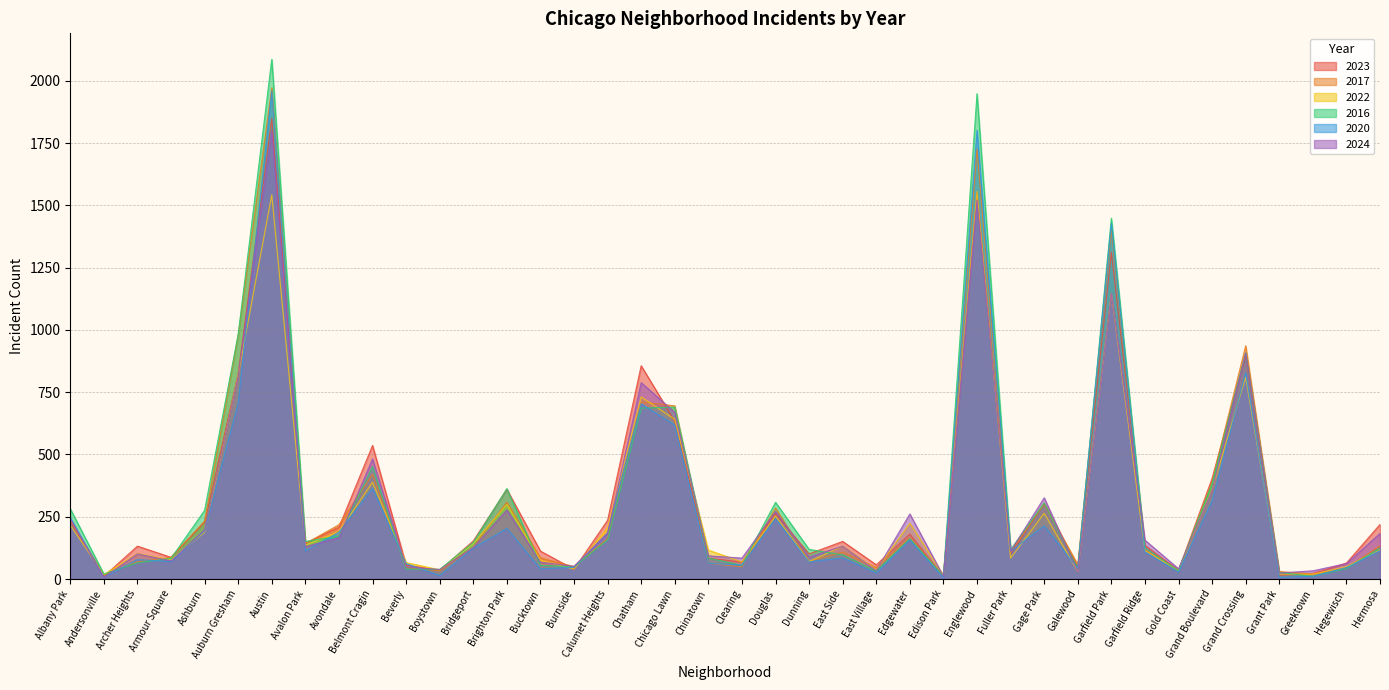

Reading right to left, transcribe all the data shown in this chart.

2023: 219	64	22	16	898	404	35	135	1312	48	304	102	1552	10	180	57	151	101	262	68	84	633	856	236	39	112	360	153	35	56	536	208	144	1848	824	228	87	132	11	232
2017: 134	43	20	30	936	392	31	119	1401	58	301	110	1726	12	166	46	108	72	285	49	63	695	711	162	50	85	309	128	33	46	420	218	142	1972	978	233	87	69	17	235
2022: 117	50	19	20	810	359	34	114	1147	30	264	84	1556	15	224	37	132	70	253	69	116	641	731	206	40	75	299	143	37	66	389	190	136	1542	819	188	77	102	18	216
2016: 124	42	11	26	908	384	33	126	1448	42	305	118	1948	12	162	32	97	119	308	55	84	690	686	157	49	55	363	147	39	40	451	172	151	2086	983	276	83	65	20	282
2020: 114	46	11	7	828	313	28	109	1427	43	213	112	1801	5	157	24	85	69	242	56	63	618	703	185	47	41	203	124	14	62	364	188	113	1959	708	193	70	78	8	246
2024: 183	62	33	24	907	356	41	156	1147	30	326	112	1520	11	261	34	132	88	271	84	93	669	788	185	51	68	277	127	38	49	482	166	130	1799	816	197	73	101	7	242